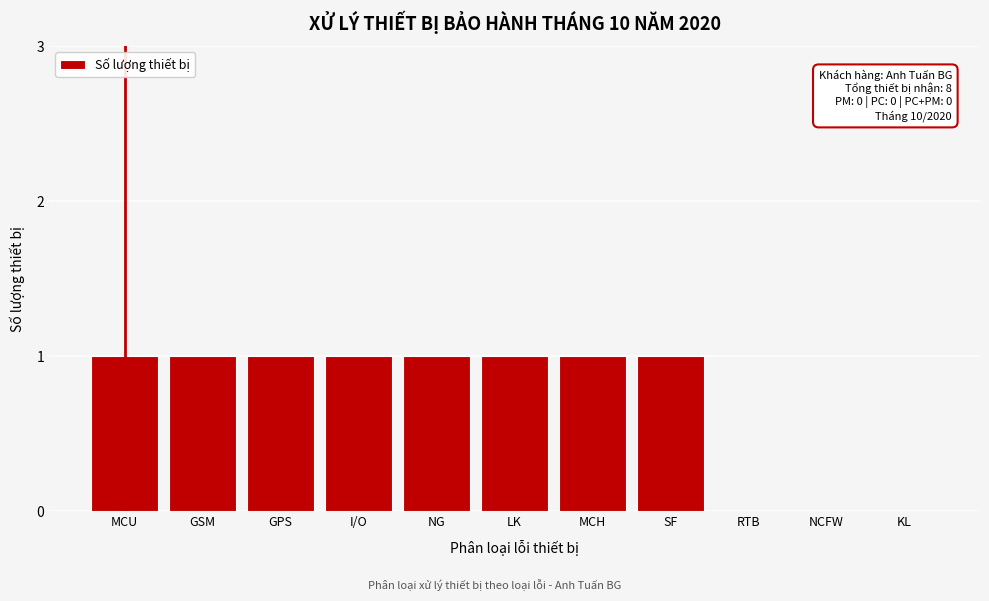

Reading left to right, what are all the values shown in this chart?

MCU=1	GSM=1	GPS=1	I/O=1	NG=1	LK=1	MCH=1	SF=1	RTB=0	NCFW=0	KL=0